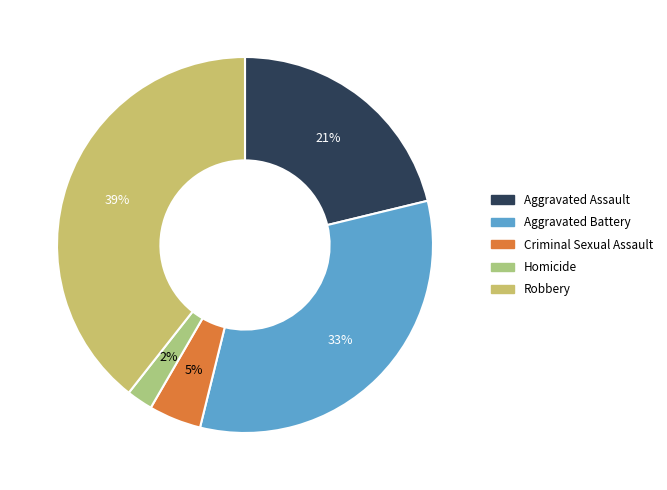

To the nearest percent, what portion does Homicide represent?

2%